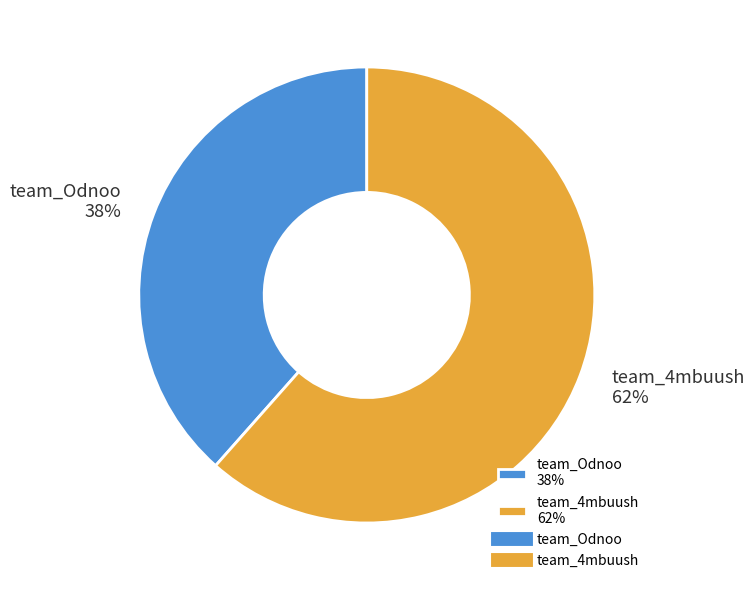

The team_4mbuush slice represents 48% of the pie. True or false?

False